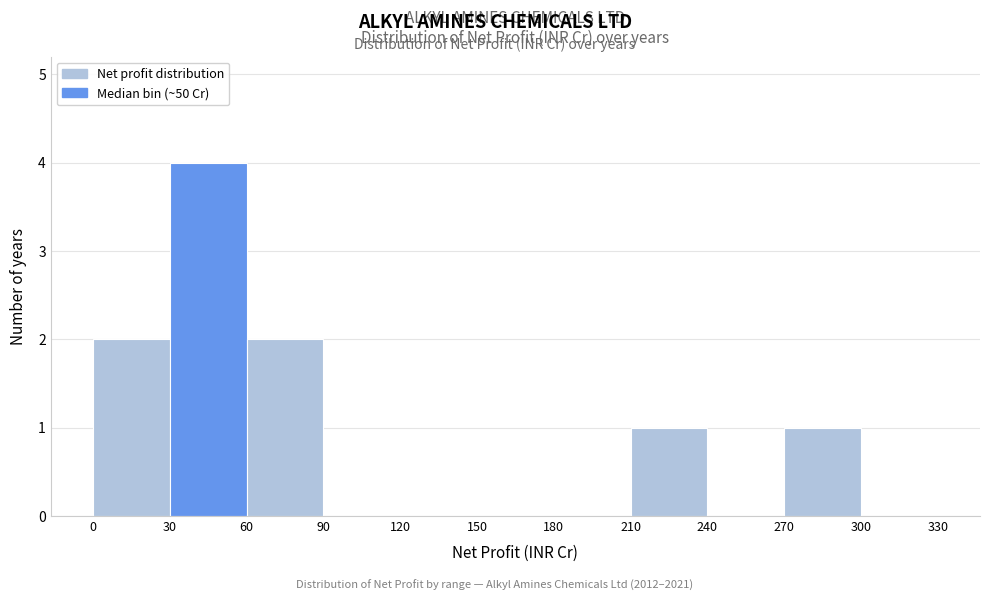

Reading left to right, transcribe this chart: for each bar, give the range it covers on the x-axis and its height. The values are not printed on the chart, so give them approximately, as read against the axis.

0 to 30: 2
30 to 60: 4
60 to 90: 2
90 to 120: 0
120 to 150: 0
150 to 180: 0
180 to 210: 0
210 to 240: 1
240 to 270: 0
270 to 300: 1
300 to 330: 0